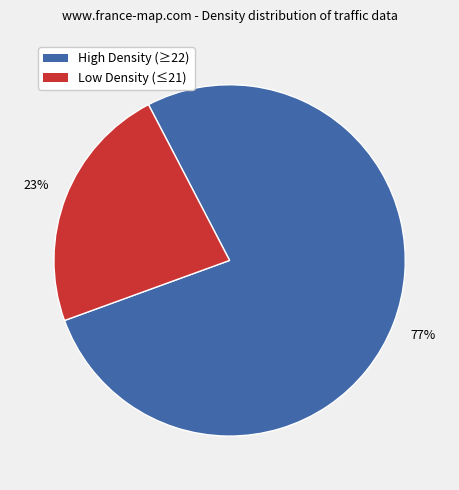

Is there a majority slice in this chart?

Yes